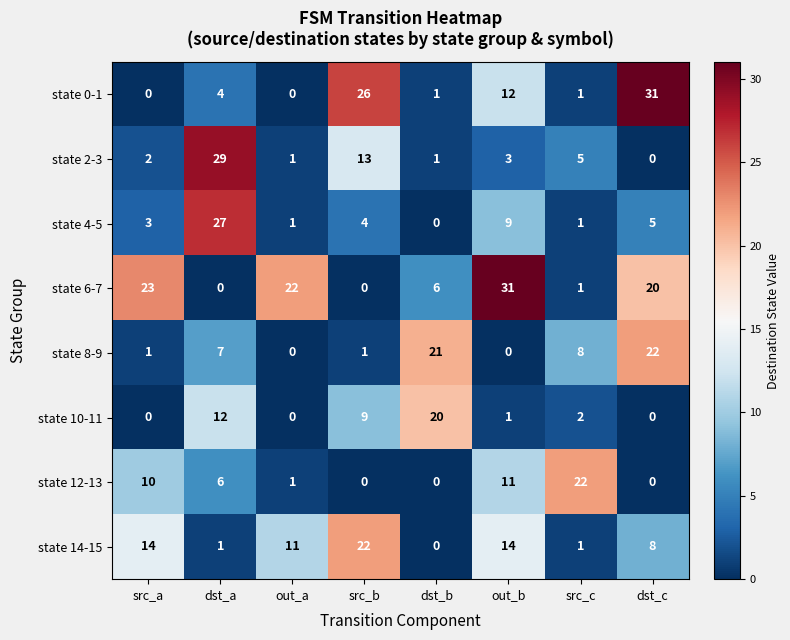

True or false: state 10-11 has a value of 1 at out_b.

True